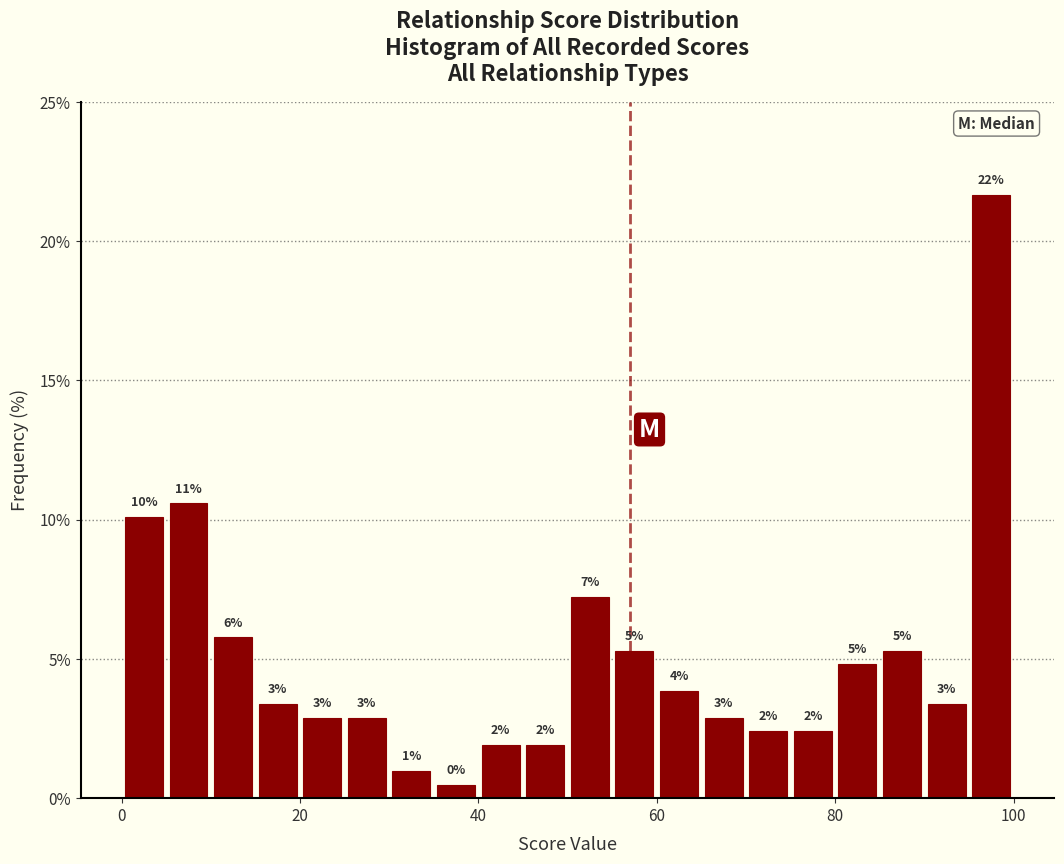

Around what value on the x-axis is the tallest bar? Give the approximate position of its centre, as read against the axis.

98